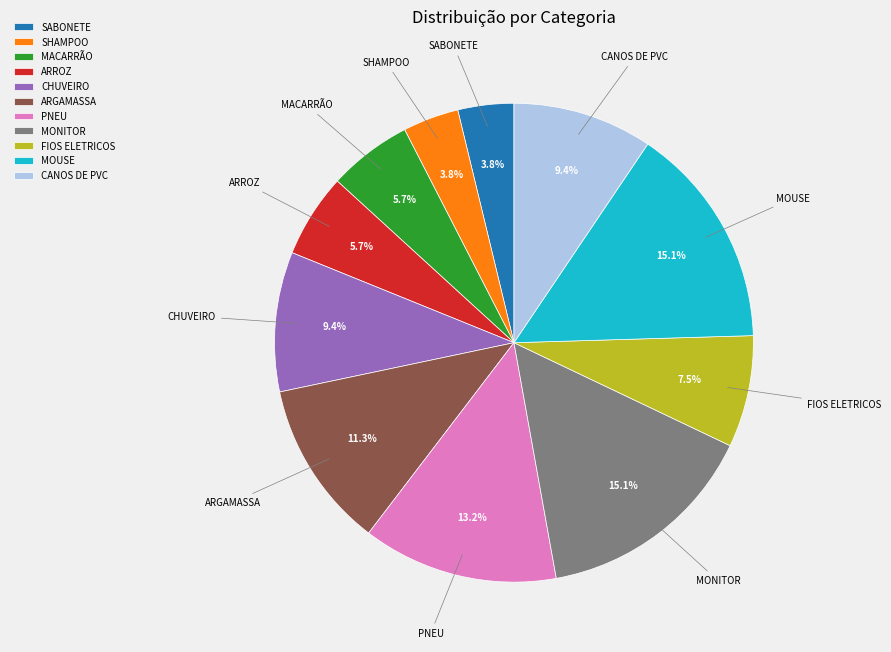

How much of the chart is everything except ARROZ?

94.3%